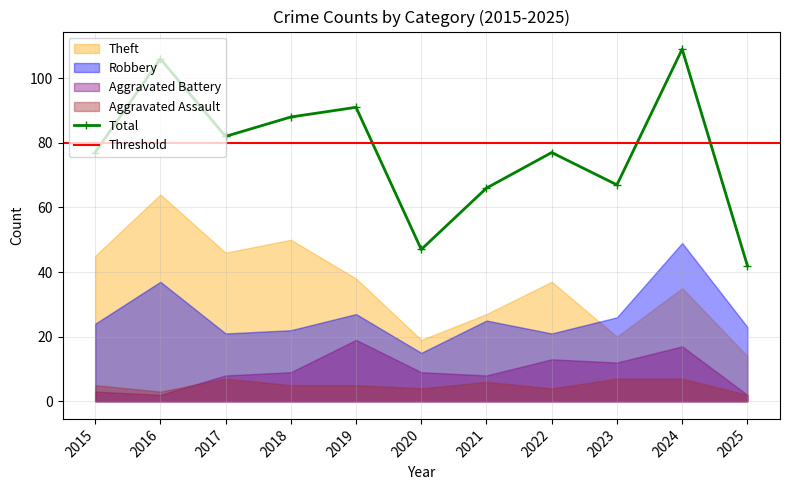

Where is Aggravated Assault nearest to the value 4?

2020